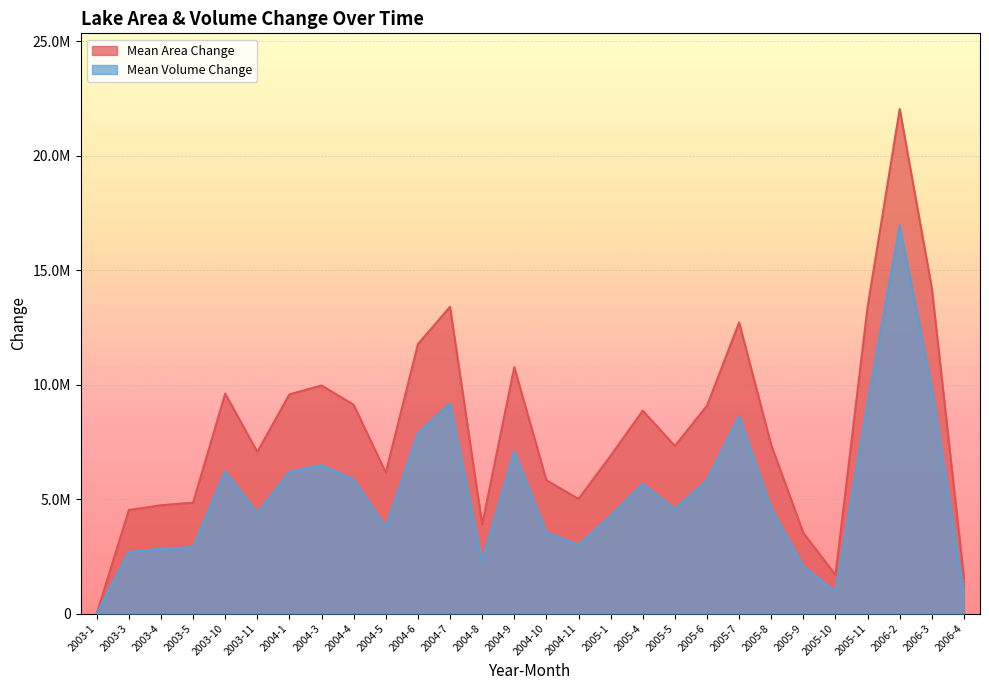

Reading right to left, extract all data points from this chart.

Mean Area Change: 1555200.0	14215500.0	22040100.0	13397400.0	1684800.0	3523500.0	7362900.0	12717000.0	9080100.0	7322400.0	8861400.0	6893100.0	5005800.0	5823900.0	10764900.0	3888000.0	13397400.0	11769300.0	6156000.0	9120600.0	9963000.0	9574200.0	7063200.0	9606600.0	4843800.0	4730400.0	4519800.0	0.0
Mean Volume Change: 878178.7	9853136.7	16958499.5	9177654.5	953645.4	2061821.3	4598304.3	8625719.0	5828491.5	4569998.8	5668565.6	4271976.6	3005727.4	3545799.7	7092120.4	2289770.8	9177654.5	7871918.4	3768893.6	5858211.1	6483718.0	6193284.2	4389619.9	6217373.3	2900390.3	2826971.4	2691315.6	0.0